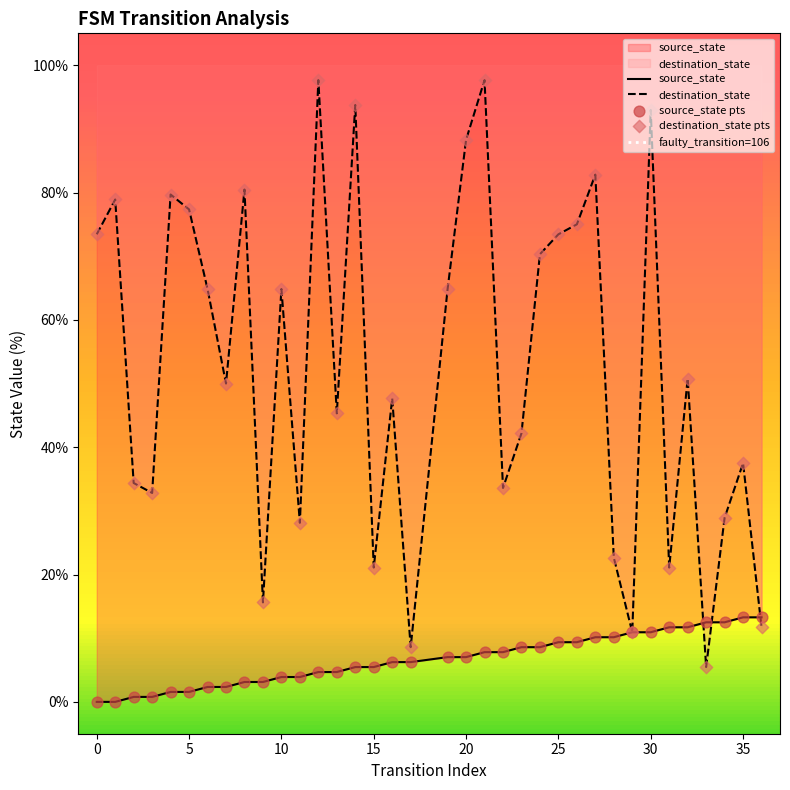

Which series reaches the maximum Y coordinate?

destination_state